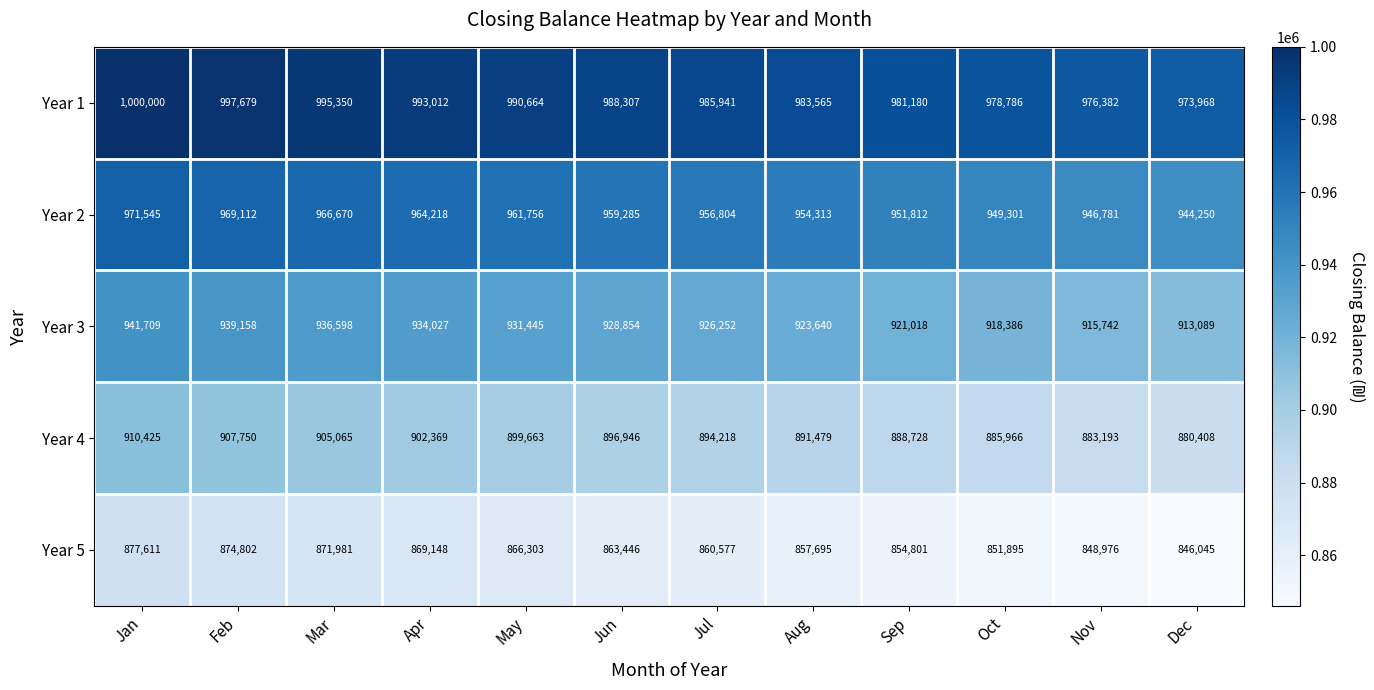

What is the difference between the maximum and minimum values in the Year 4 series?

30017